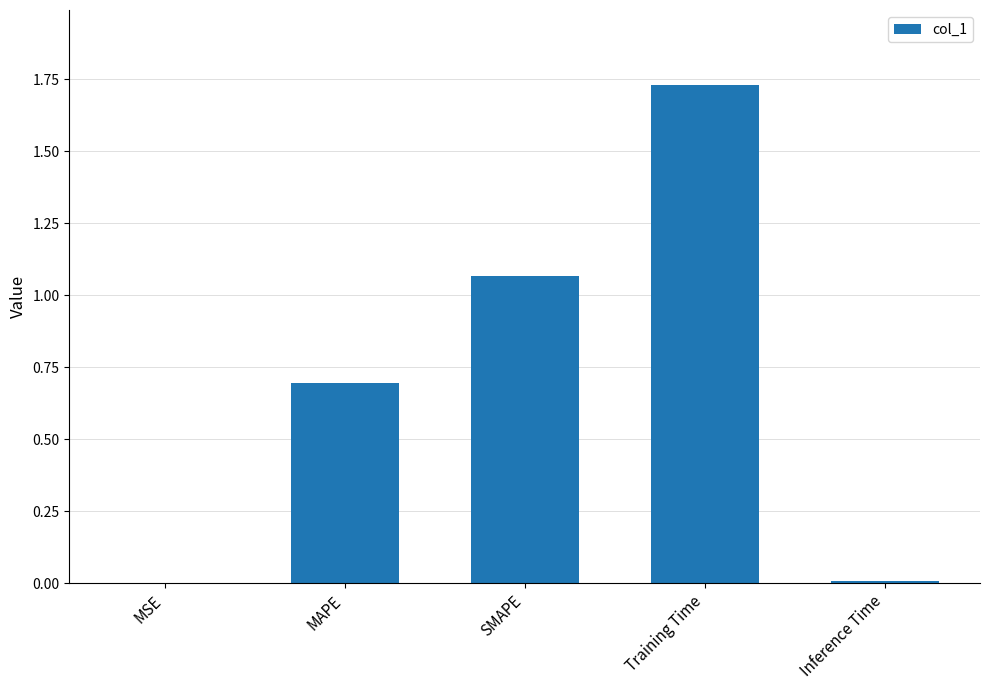

Is it true that the value at MAPE is 0.4?

False